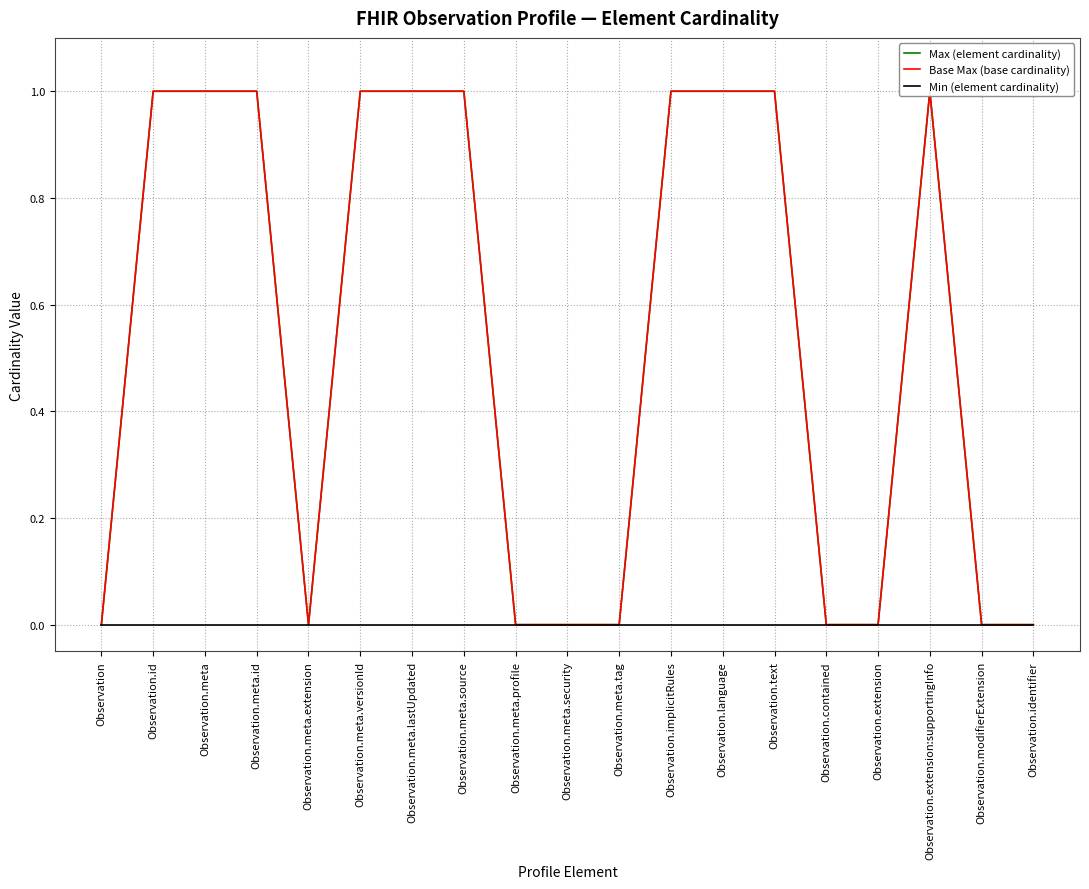

Which series has the largest total across all categories?

Max (element cardinality)